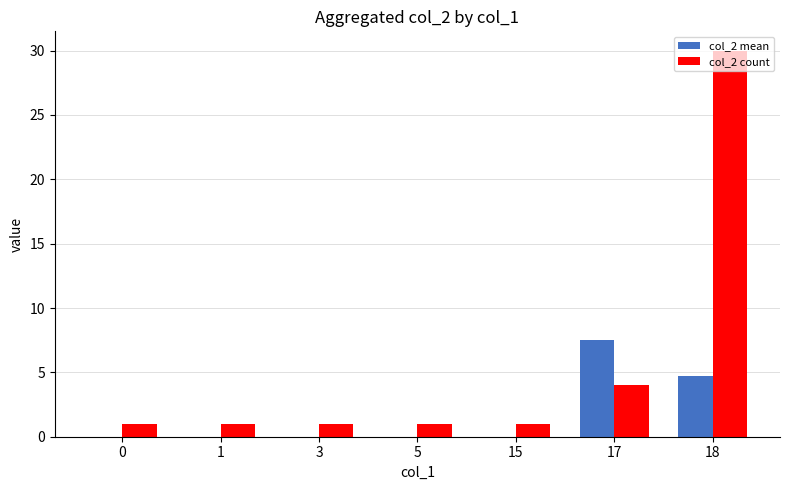

The value of col_2 count at 0 is 1.0. True or false?

True